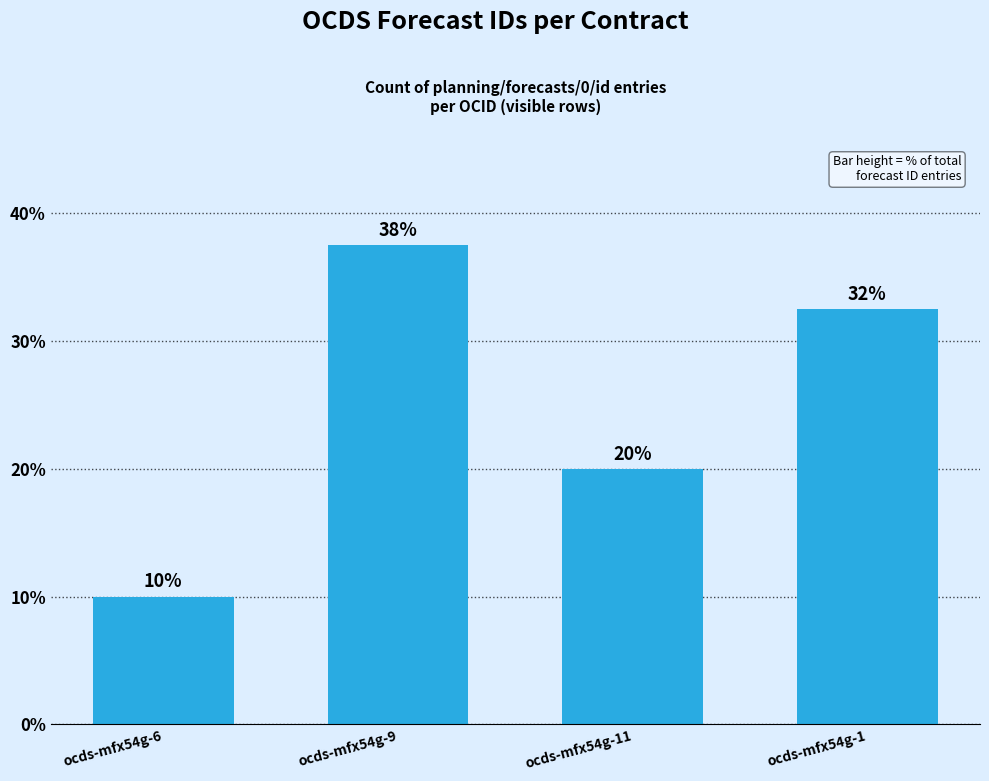

What is the maximum value shown in the chart?

37.5